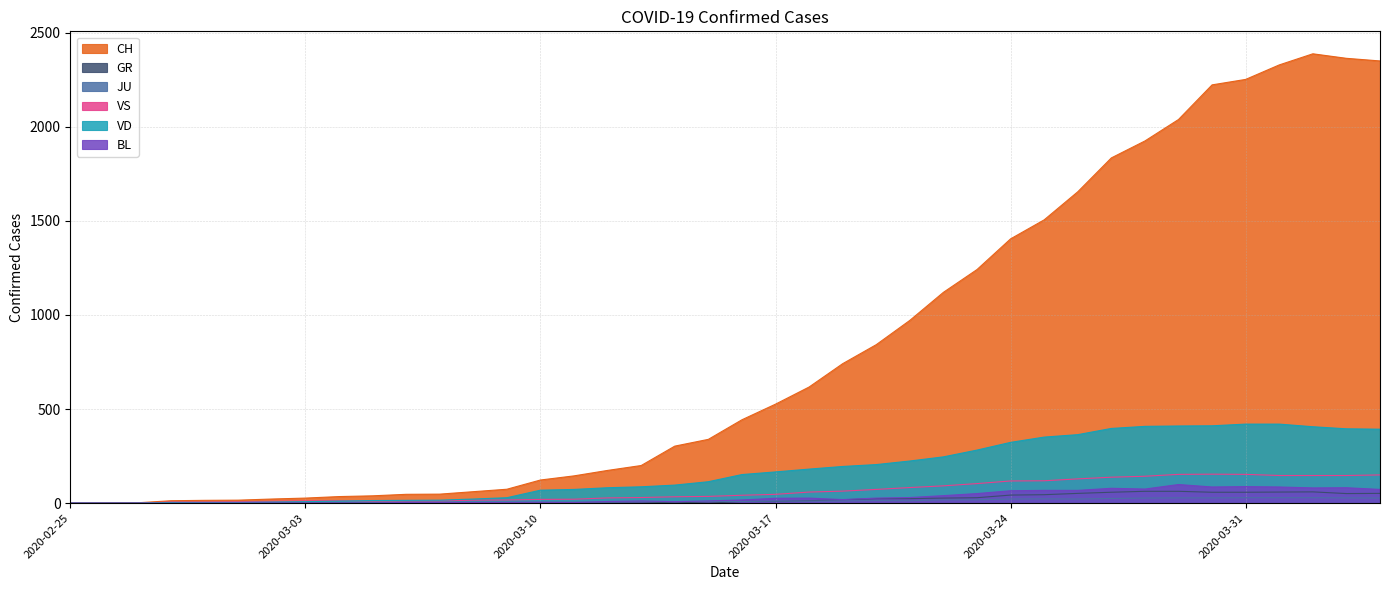

True or false: CH has a value of 82 at 2020-03-07.

False